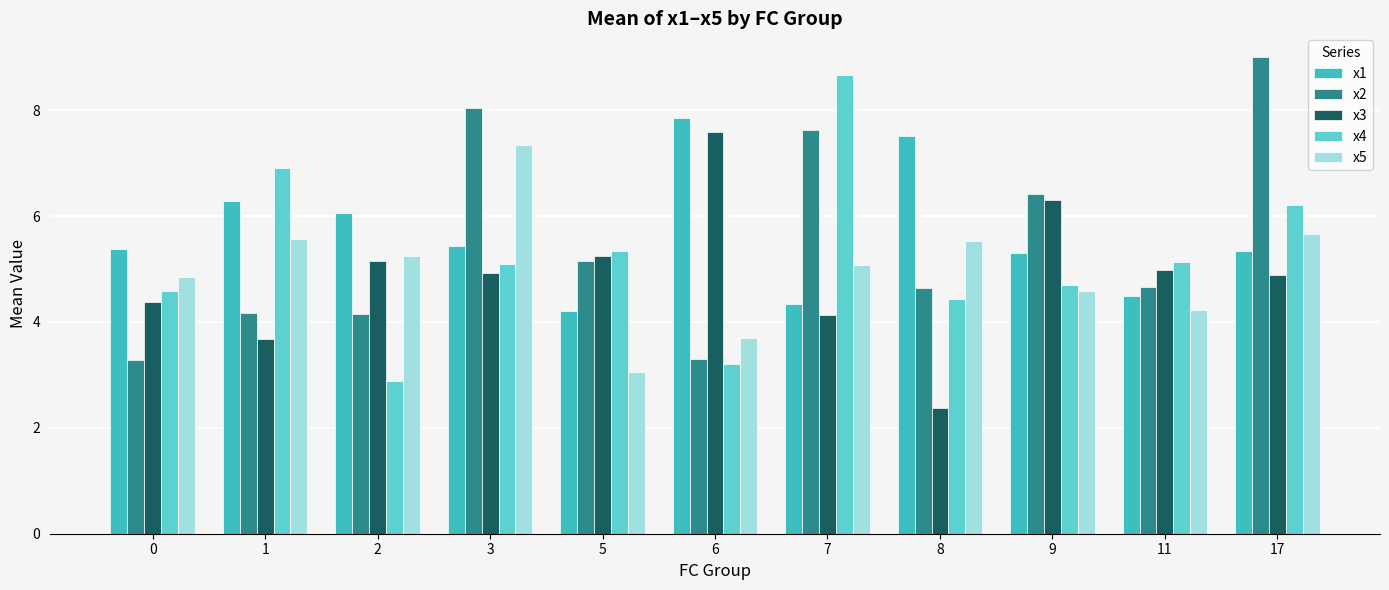

Does the chart contain any negative values?

No